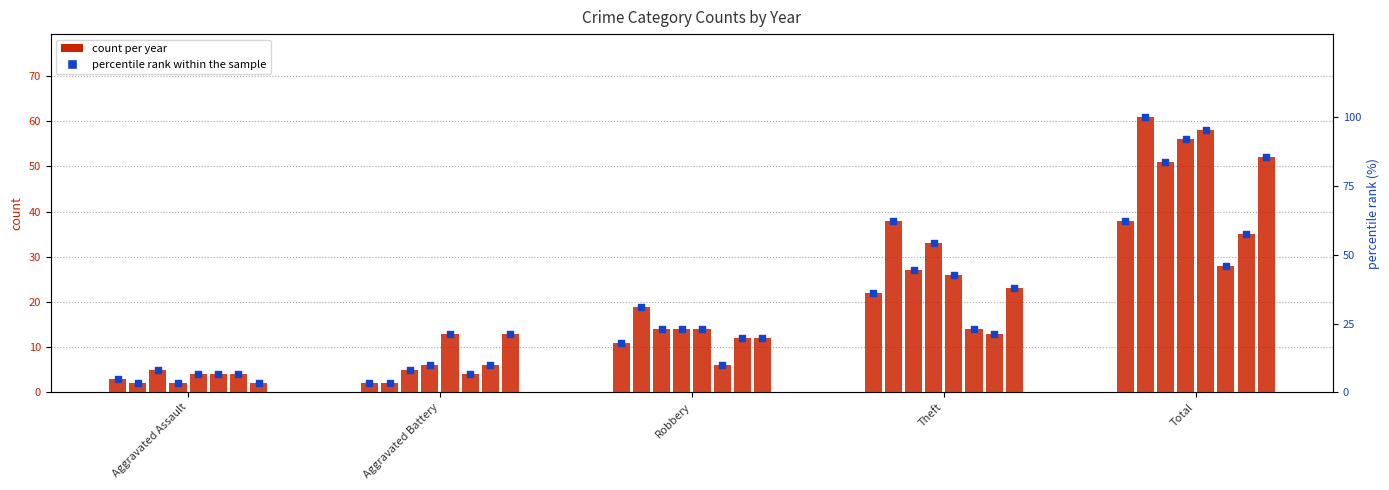

Approximately how many times larger is the value at Theft compared to Aggravated Battery?

11.0